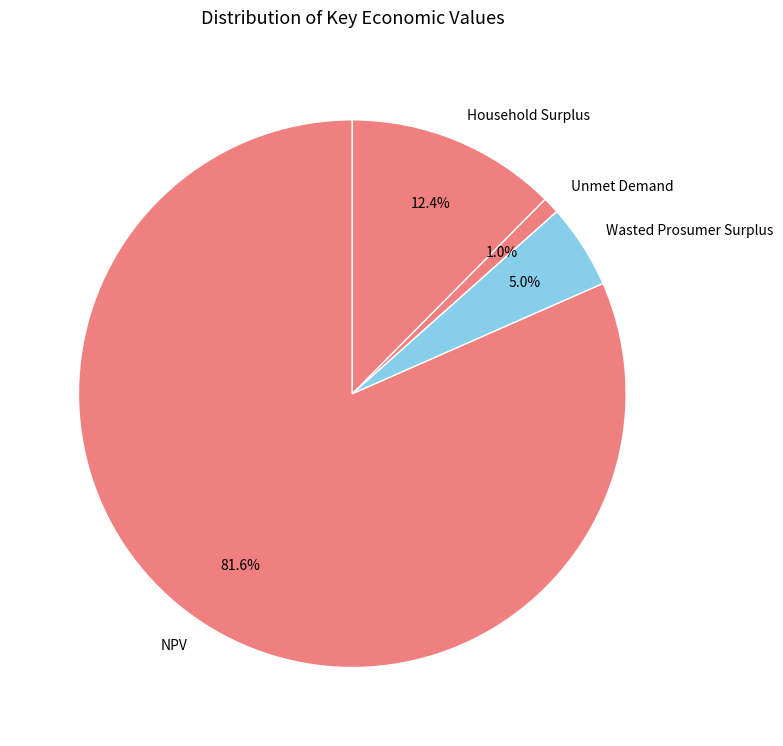

Which category has the biggest portion of the pie?

NPV